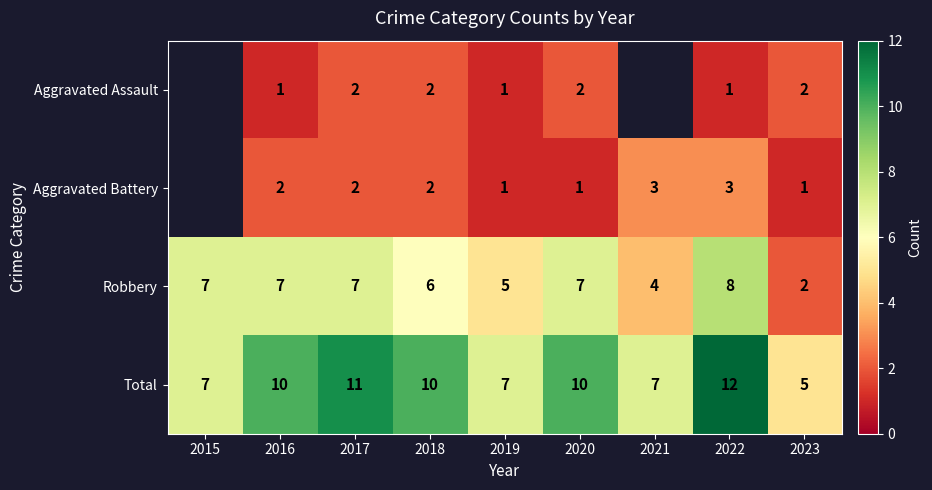

What is the difference between the maximum and minimum values in the Robbery series?

6